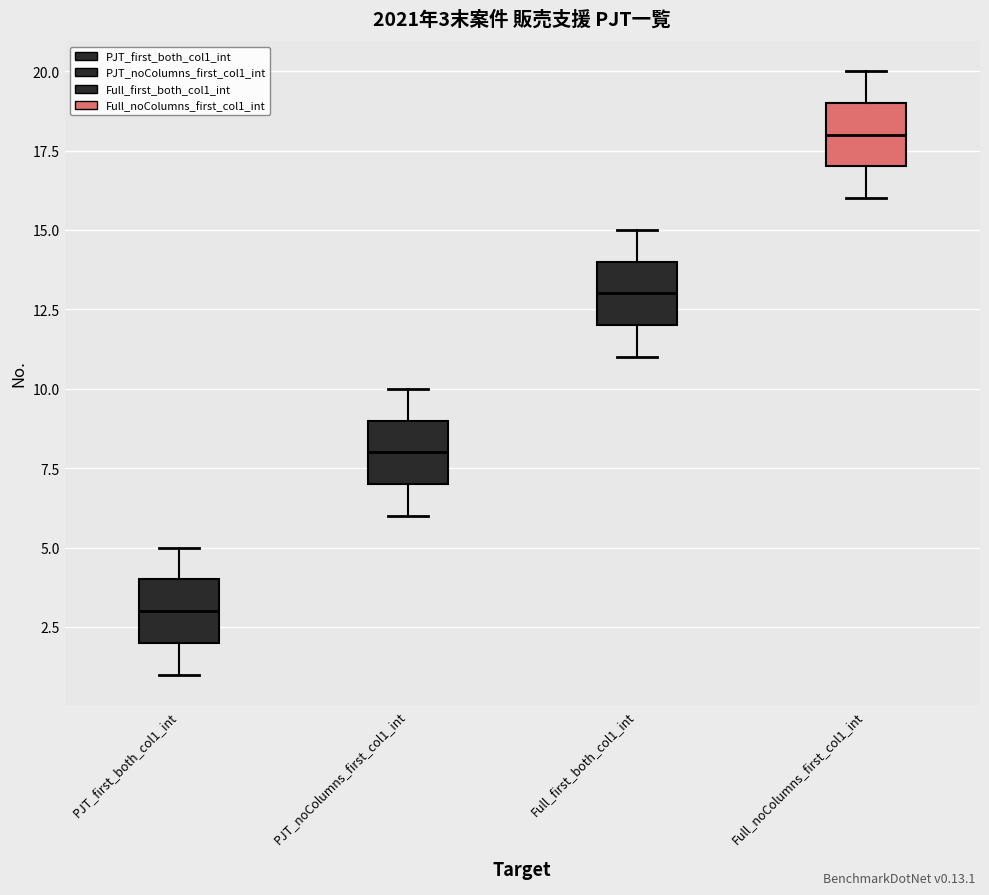

Which box's median line is the lowest?

PJT_first_both_col1_int